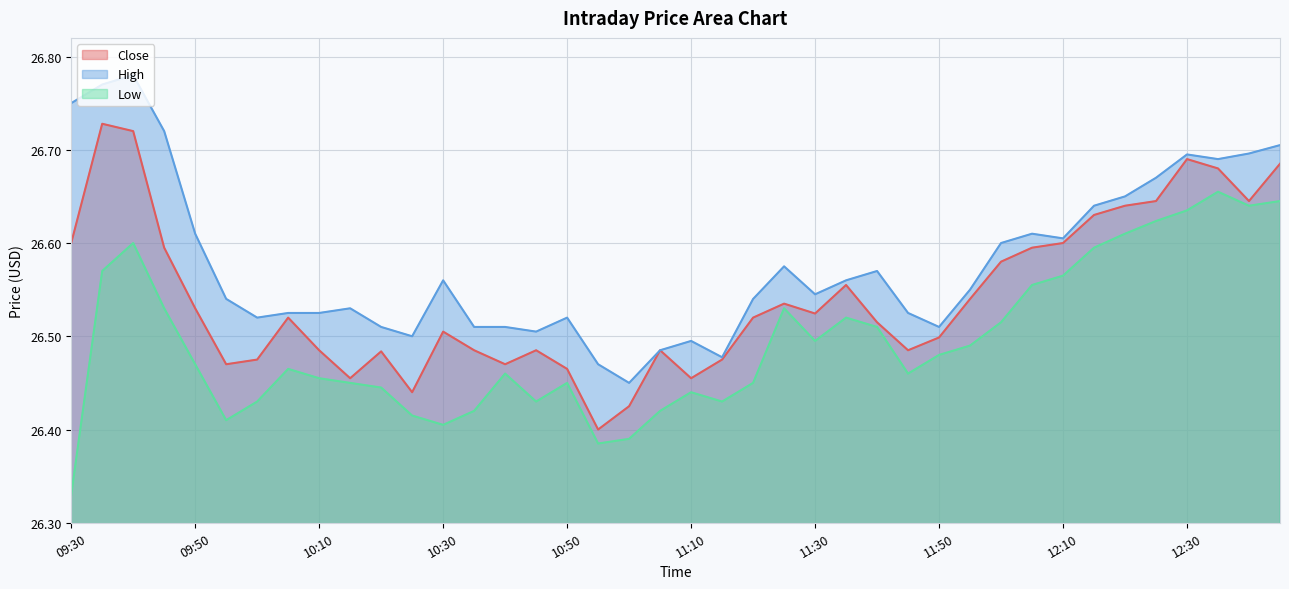

How many lines are shown in the chart?

3